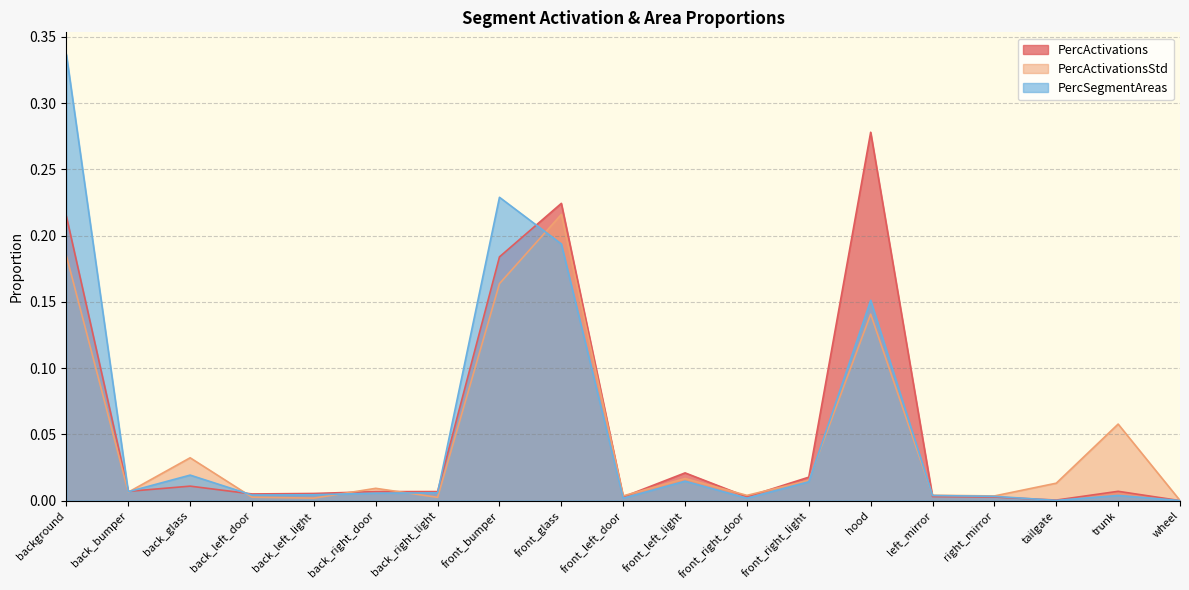

Does the chart display data point markers on the line(s)?

No